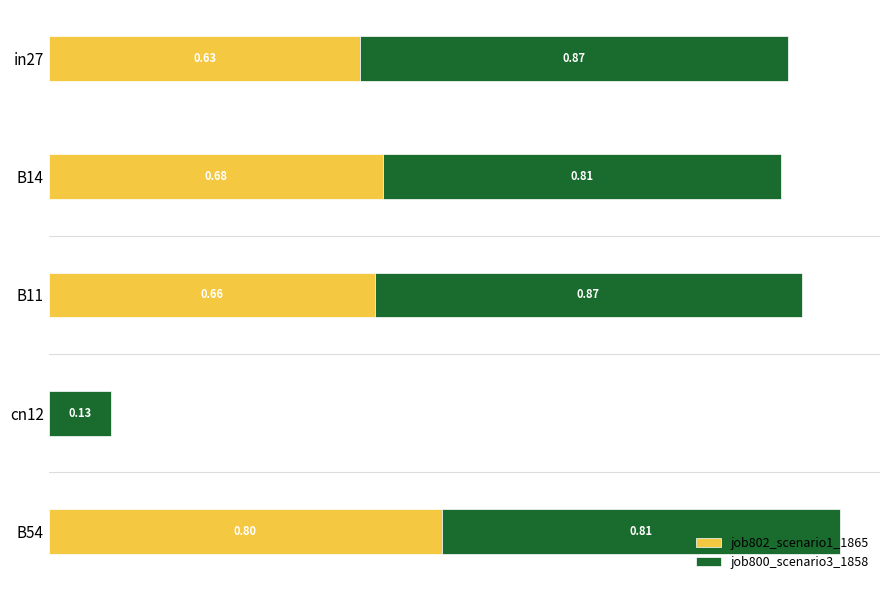

At which category is the sum across all series the highest?

B54